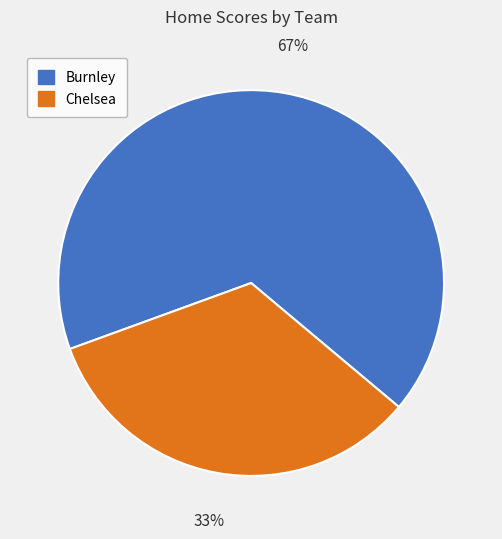

Is it true that Burnley is 53% of the pie?

False